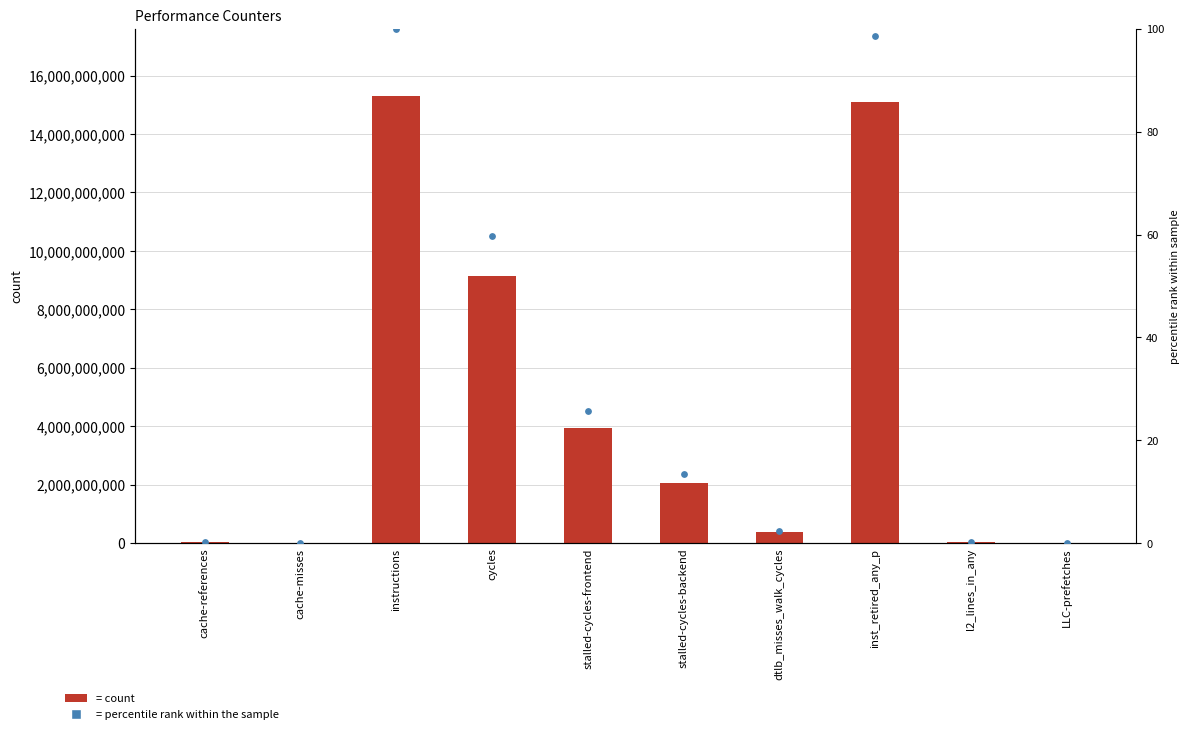

Is the value of percentile rank within sample at stalled-cycles-backend greater than the value of value at cycles?

No